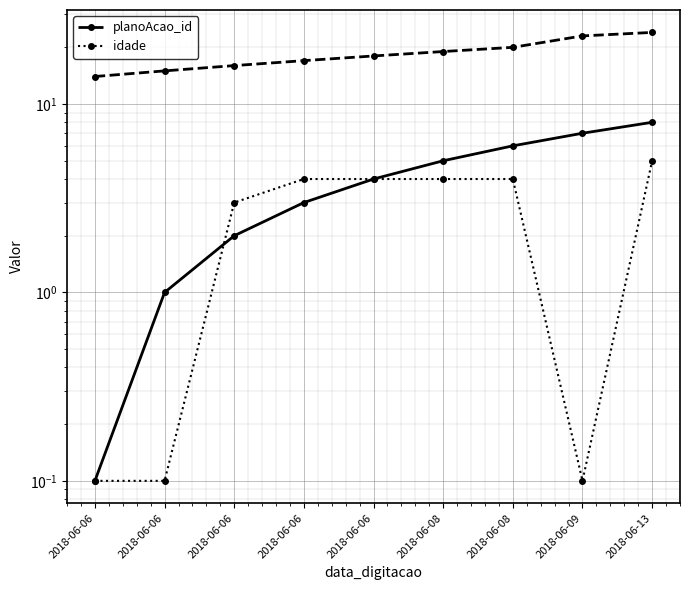

What is the total value across all series at 2018-06-06?

14.1